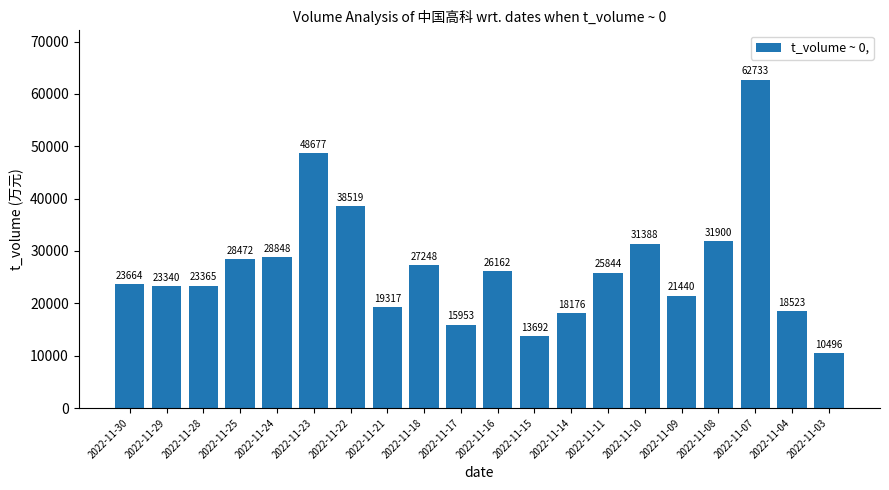

Rank the categories by value from lowest to highest.

2022-11-03, 2022-11-15, 2022-11-17, 2022-11-14, 2022-11-04, 2022-11-21, 2022-11-09, 2022-11-29, 2022-11-28, 2022-11-30, 2022-11-11, 2022-11-16, 2022-11-18, 2022-11-25, 2022-11-24, 2022-11-10, 2022-11-08, 2022-11-22, 2022-11-23, 2022-11-07